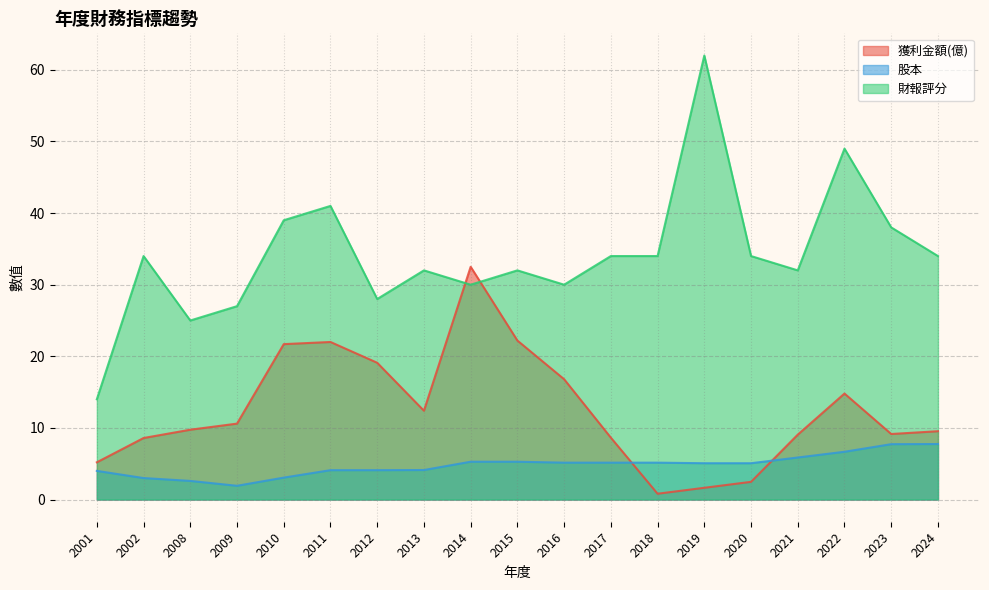

What is the sum of the 股本 values at 2021 and 2018?

11.0